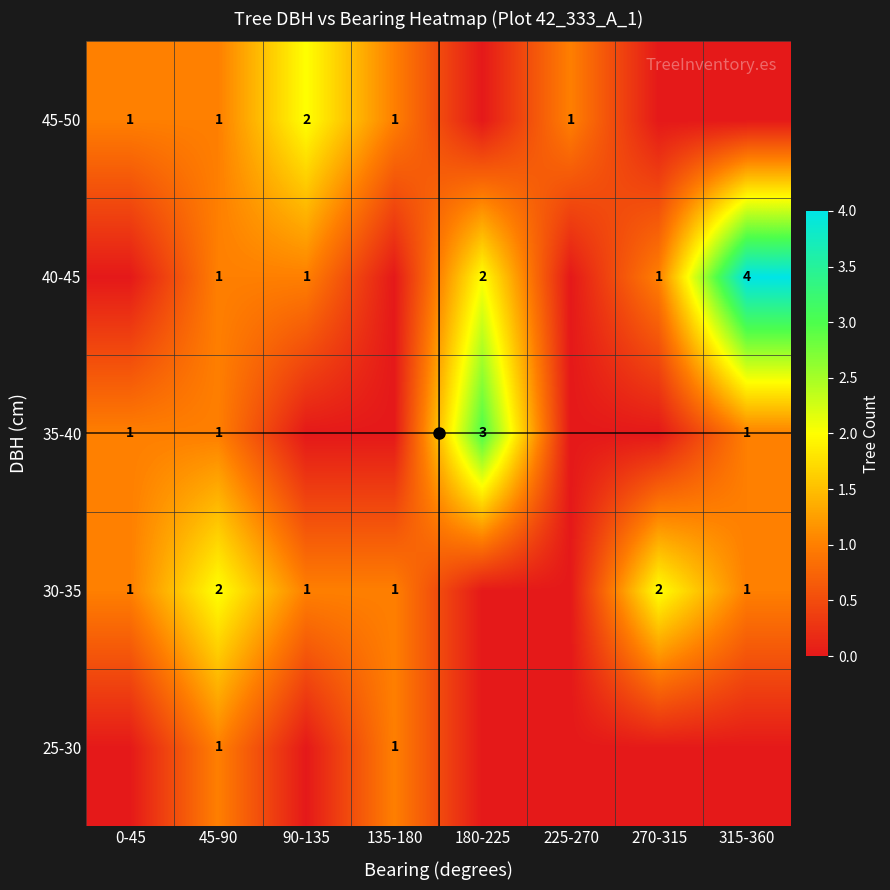

The 35-40 series shows 3 at 180-225. True or false?

True